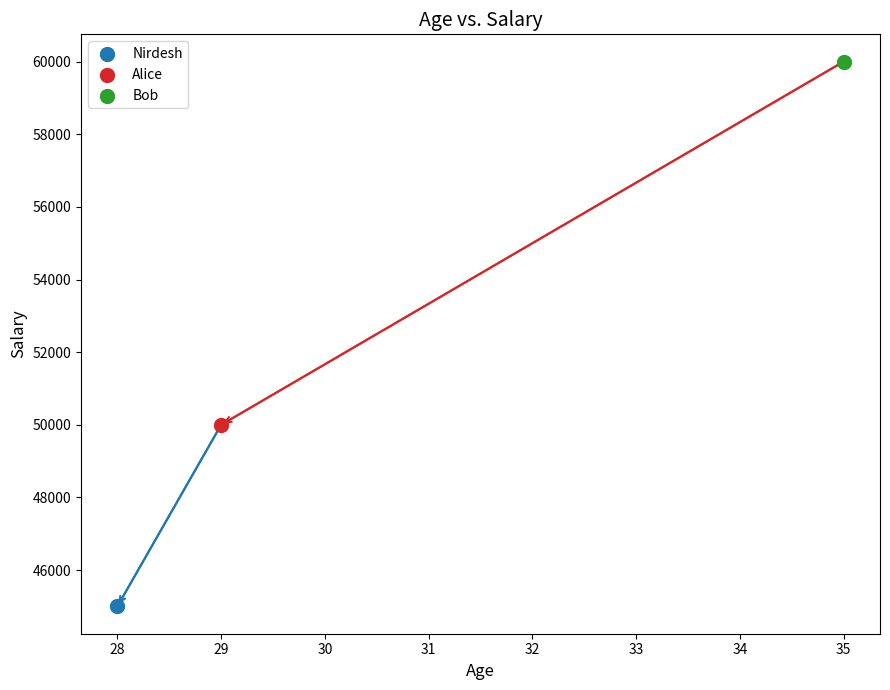

What are all the series names shown in the legend?

Nirdesh, Alice, Bob